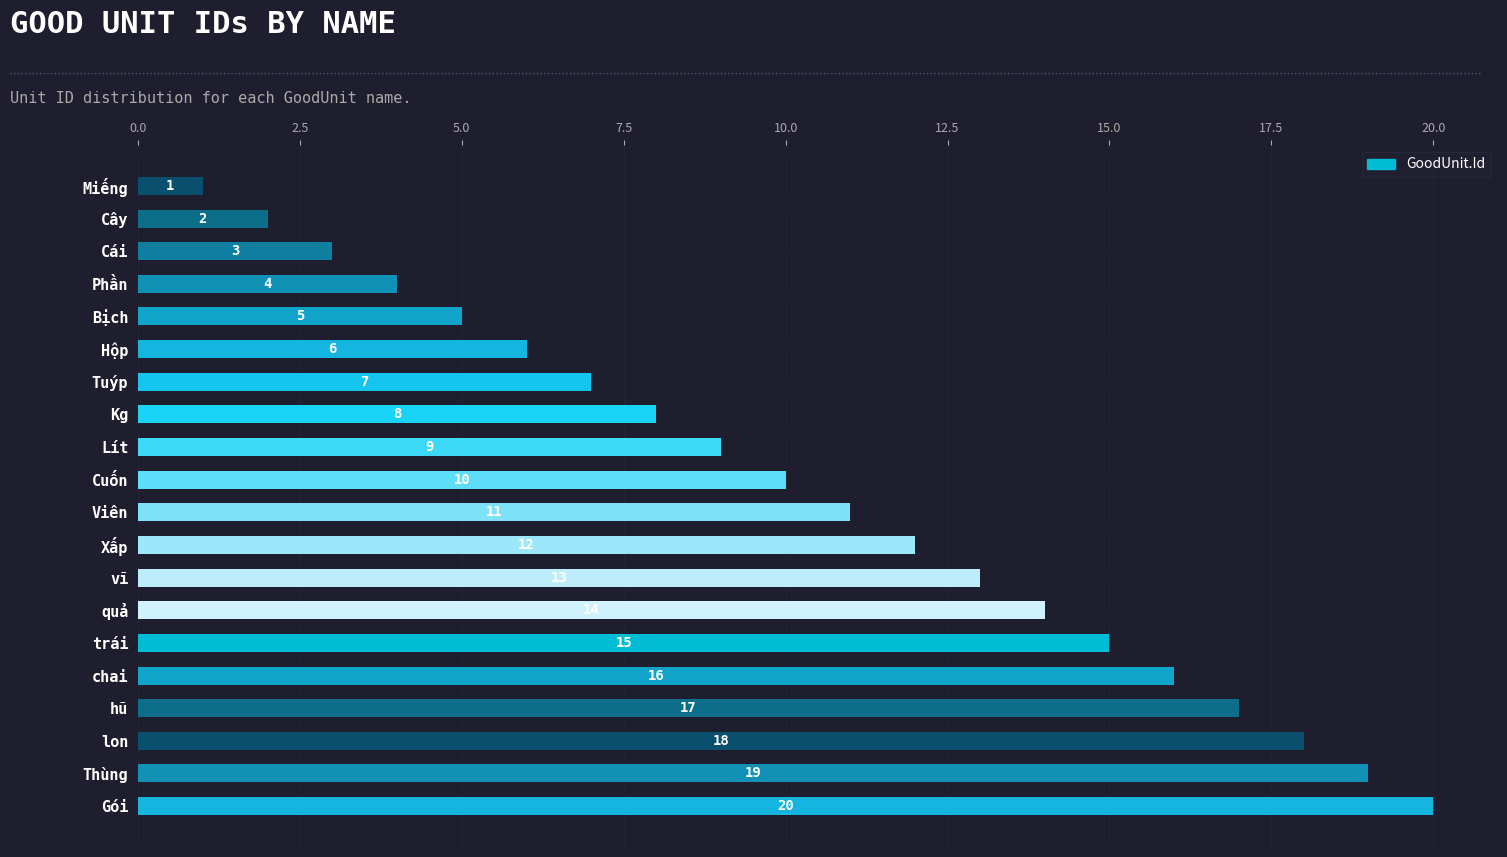

How many categories are shown in the chart?

20